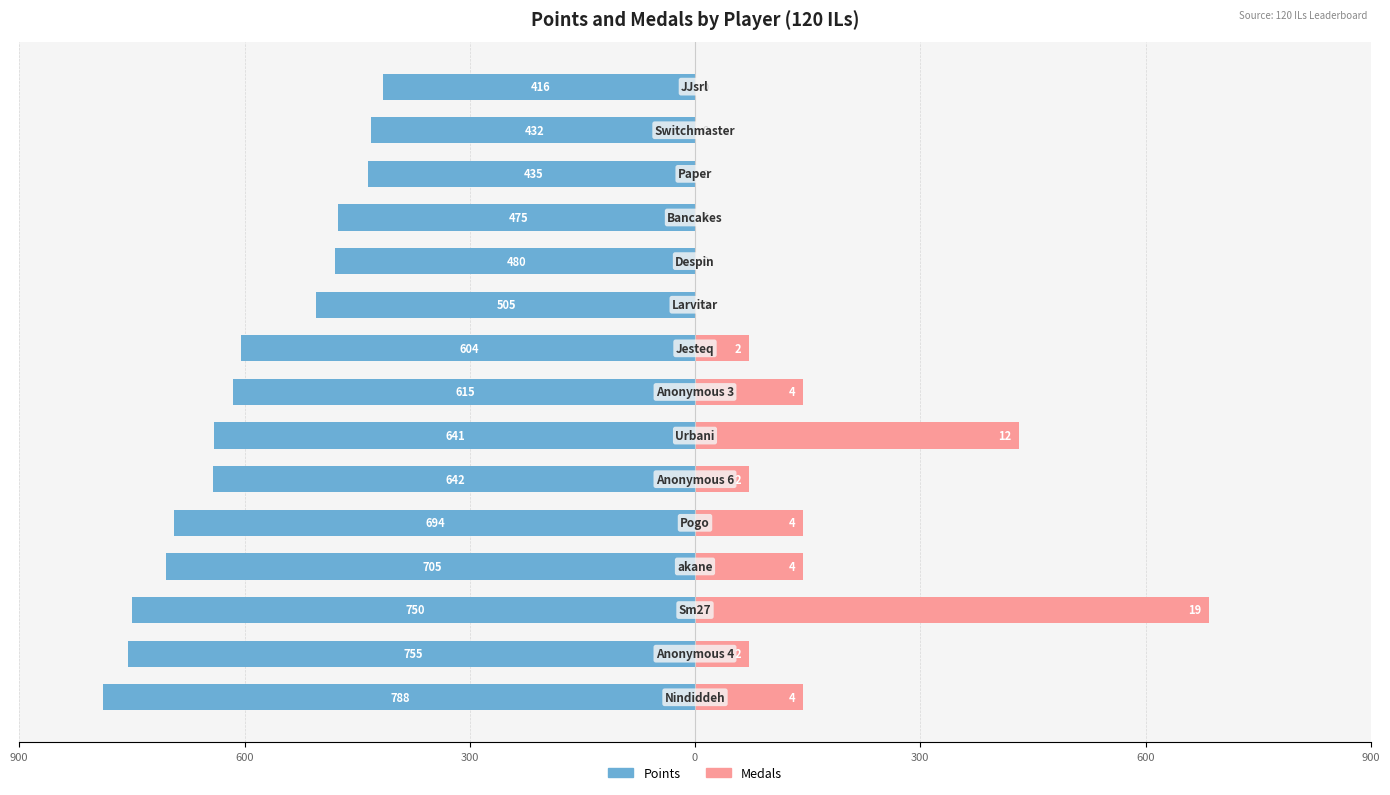

True or false: Points has a value of -347 at 900.

False